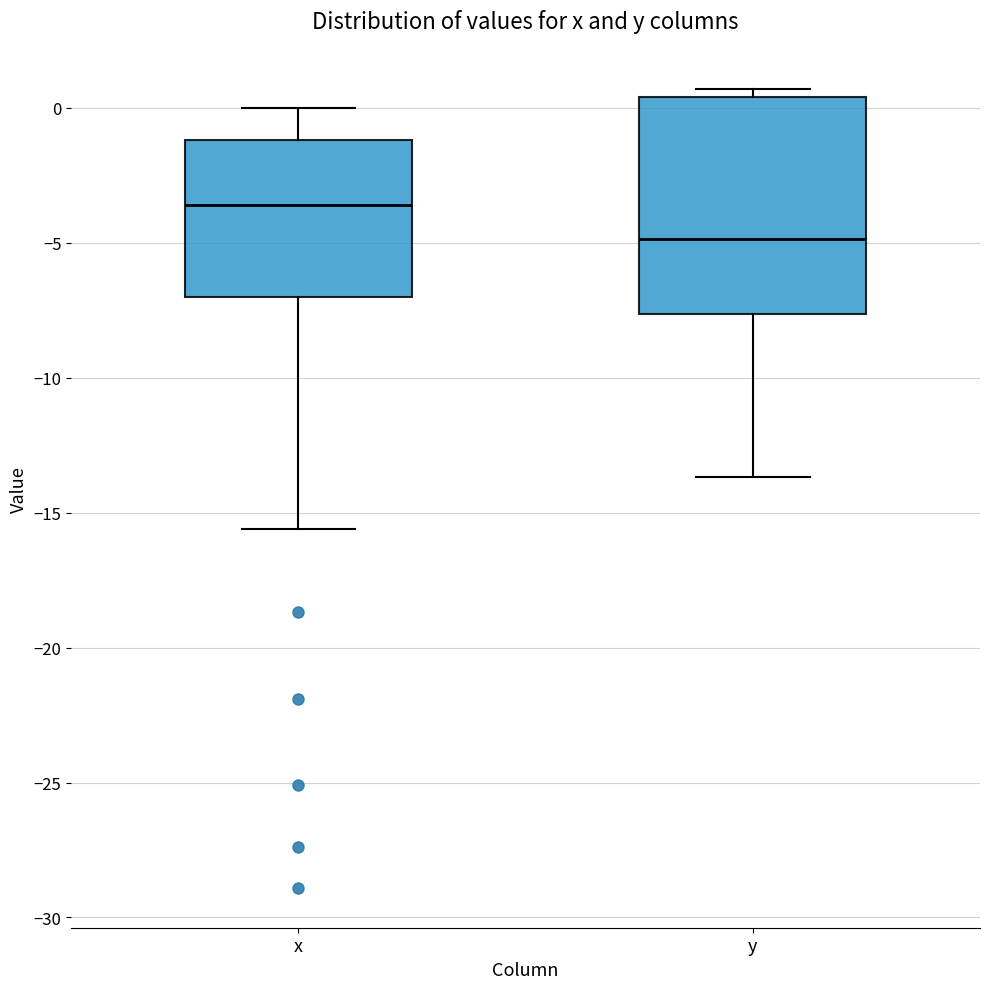

Reading left to right, read every box against the y-axis: the position of its median line, the range the box covers, and the ends of its whiskers. The values are not printed on the chart, so give them approximately, as read against the axis.

x: median -3.5, box -7.0 to -1.0, whiskers -15.5 to 0.0
y: median -5.0, box -7.5 to 0.5, whiskers -13.5 to 0.5 (just above the box's upper edge)